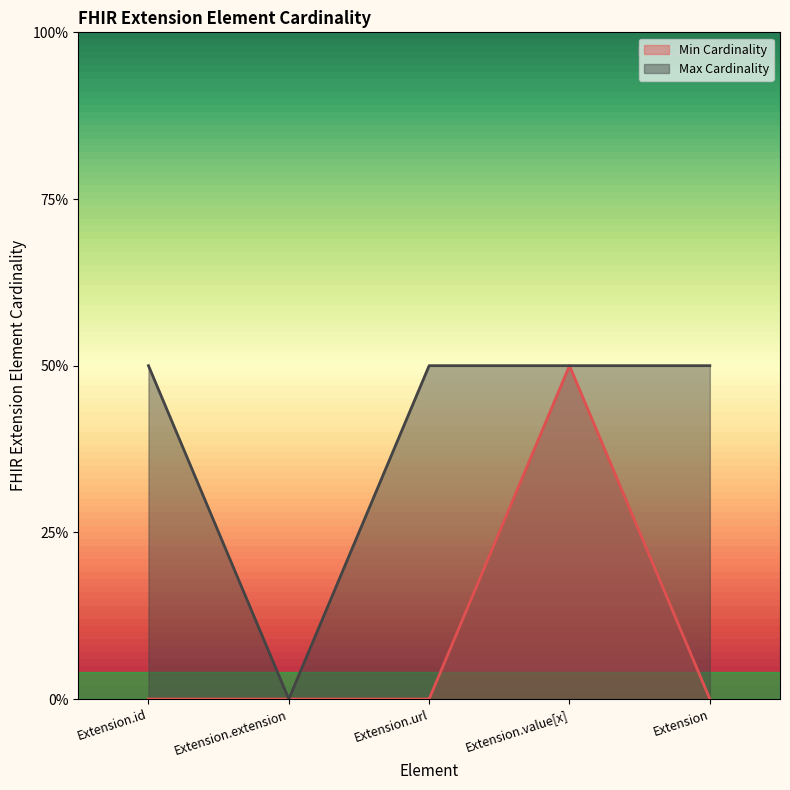

True or false: Max Cardinality and Min Cardinality cross at least once.

False